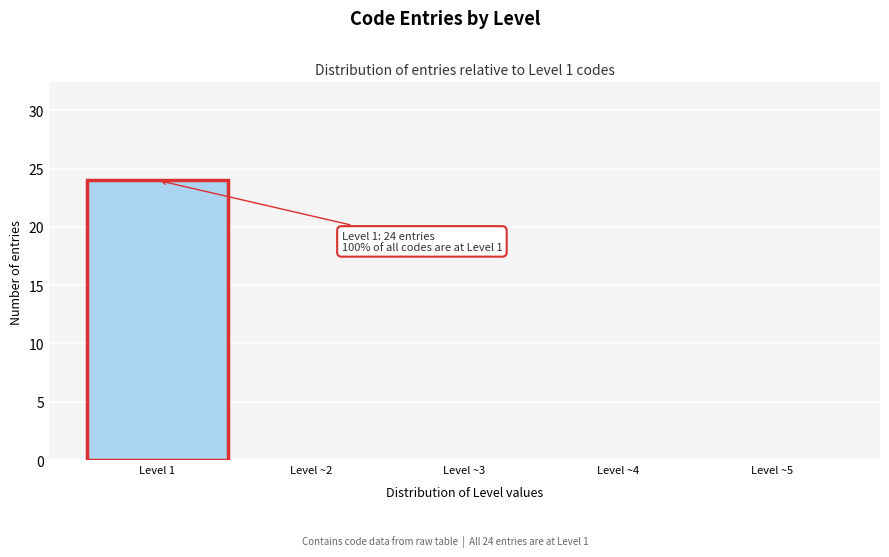

Reading right to left, transcribe all the data shown in this chart.

Level ~5=0	Level ~4=0	Level ~3=0	Level ~2=0	Level 1=24